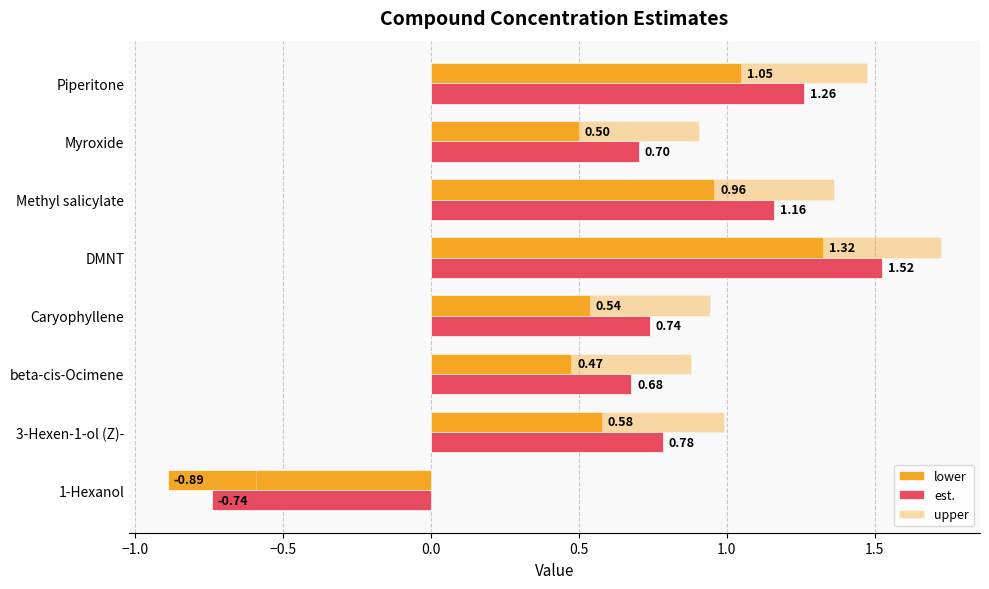

Which series has the widest spread of values?

upper